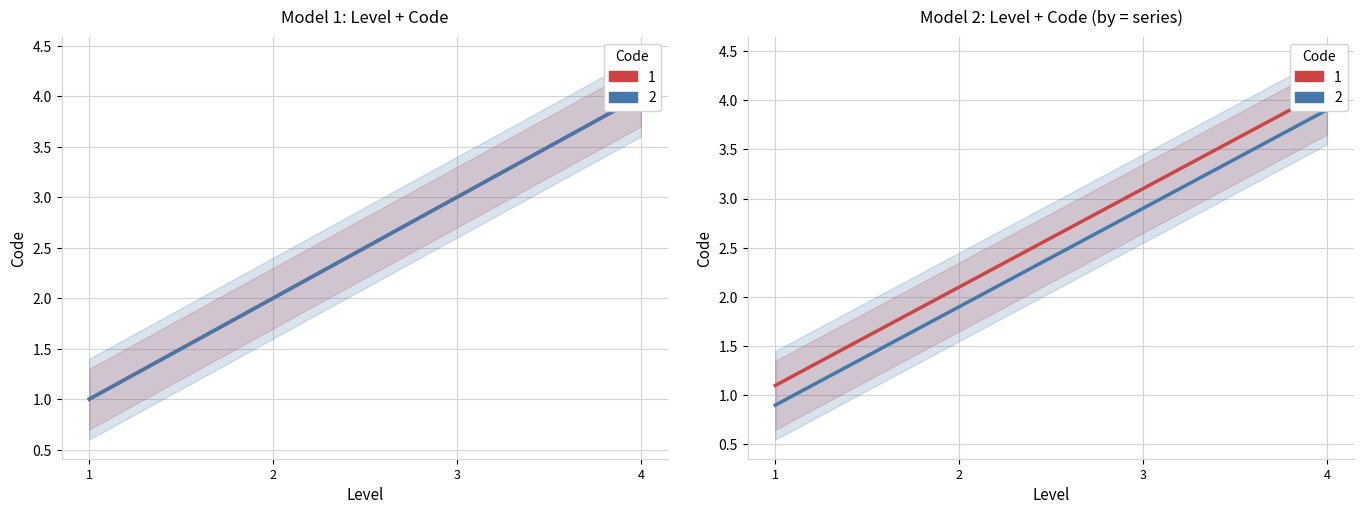

True or false: 1 and 2 cross at least once.

False